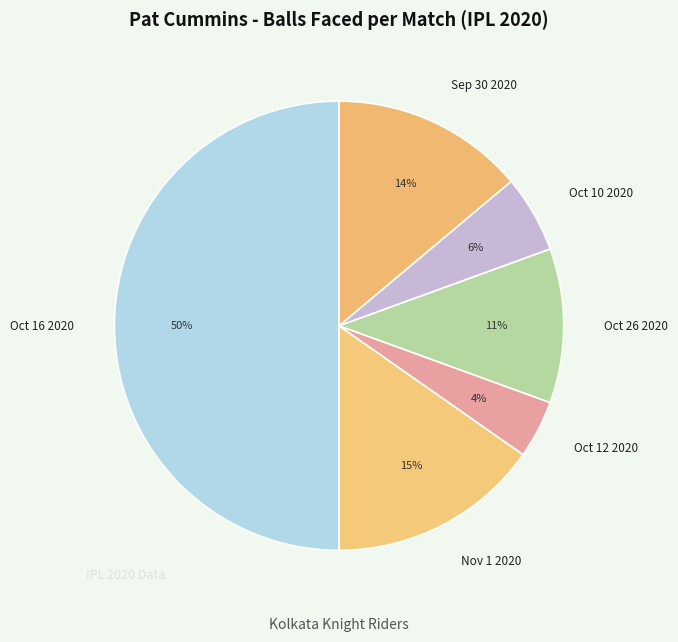

To the nearest percent, what is the difference between the largest and smallest slice percentages?

46%